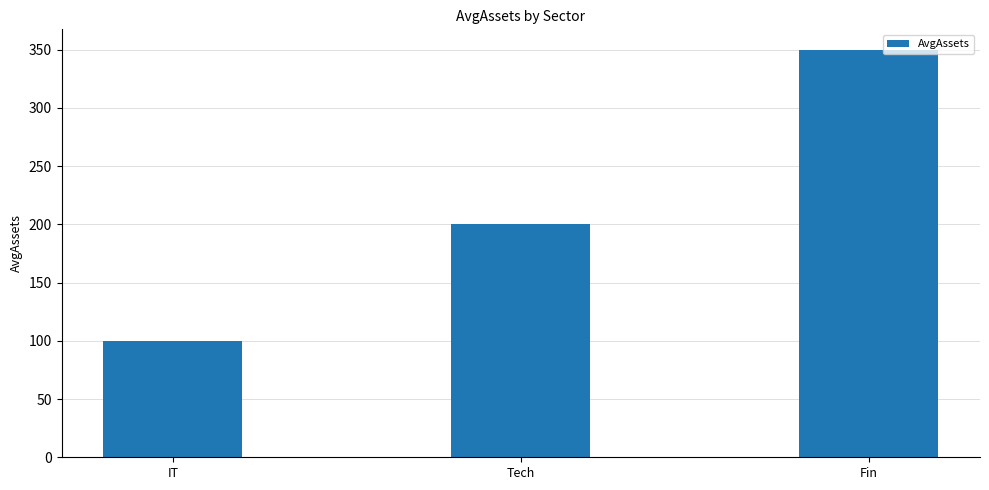

Rank the categories by value from lowest to highest.

IT, Tech, Fin